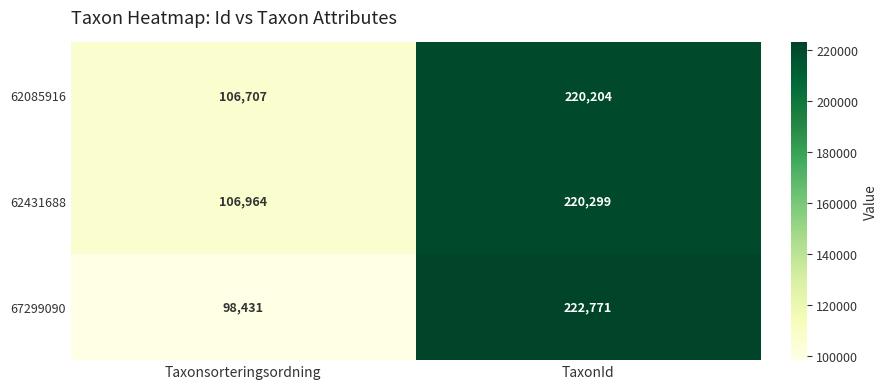

Which label corresponds to the smallest value in the chart?

Taxonsorteringsordning